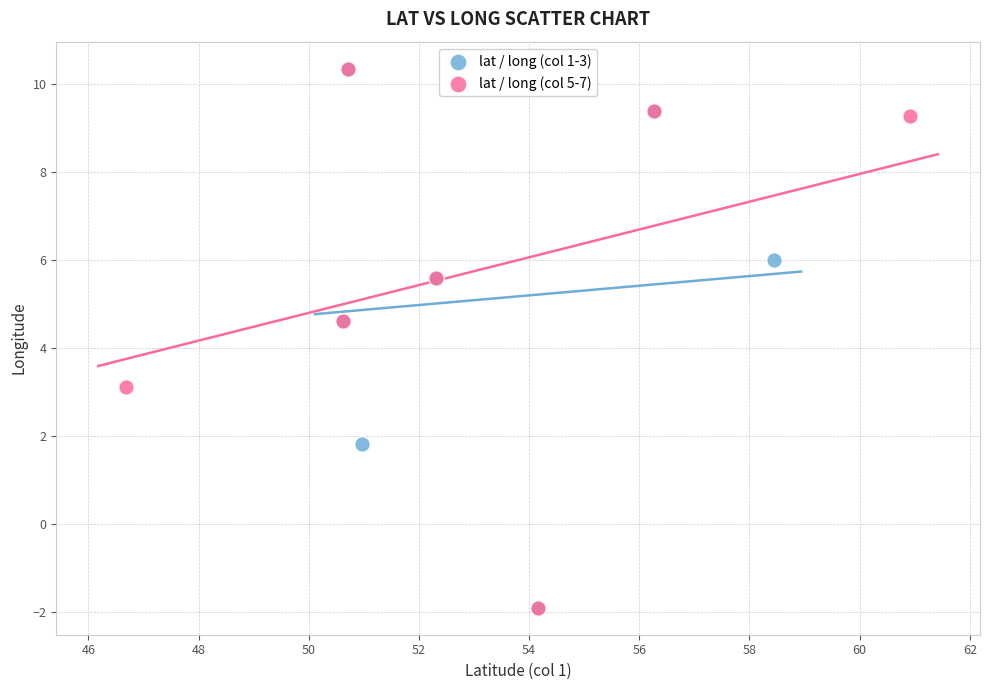

What are all the series names shown in the legend?

lat / long (col 1-3), lat / long (col 5-7)